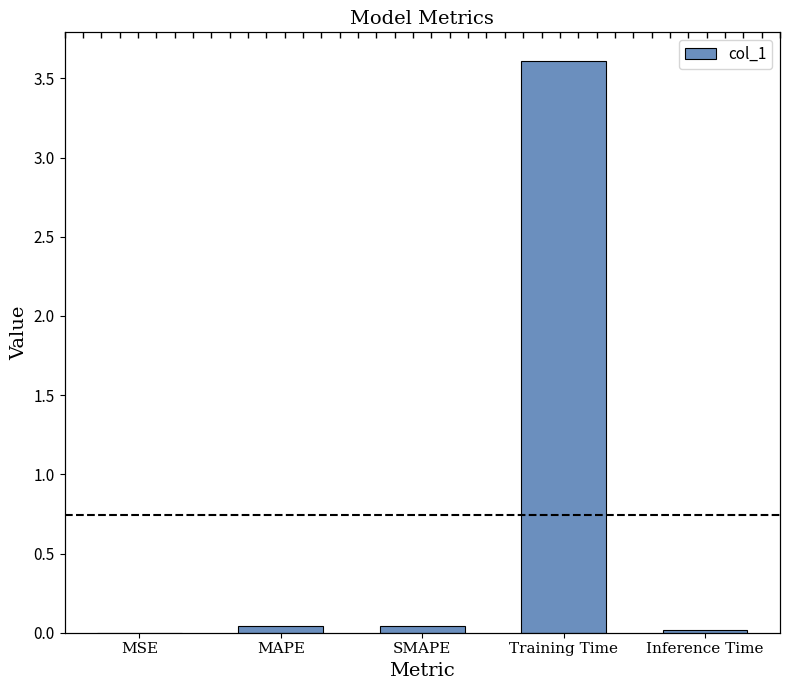

Rank the categories by value from highest to lowest.

Training Time, SMAPE, MAPE, Inference Time, MSE